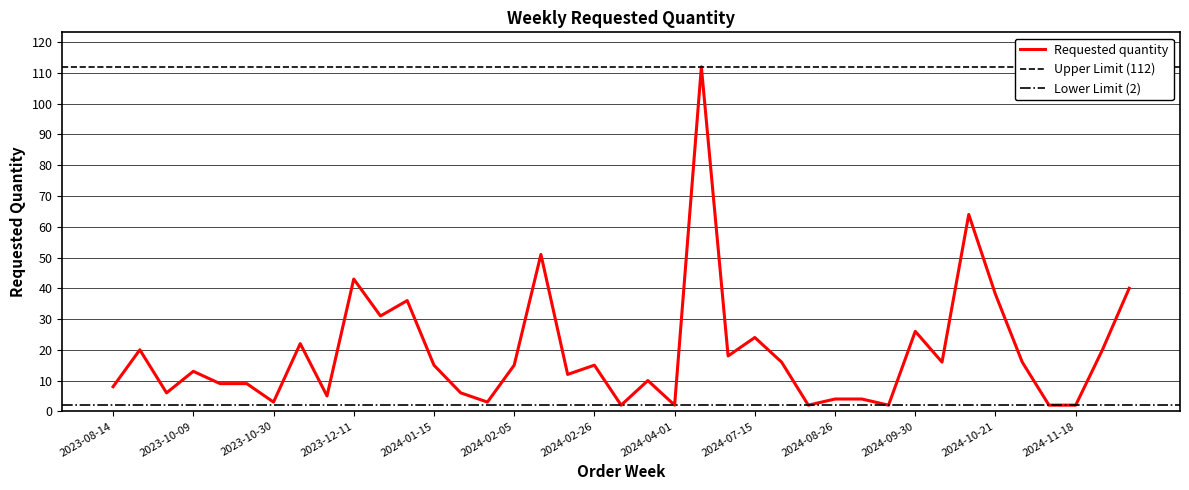

How many values are below 15?

19